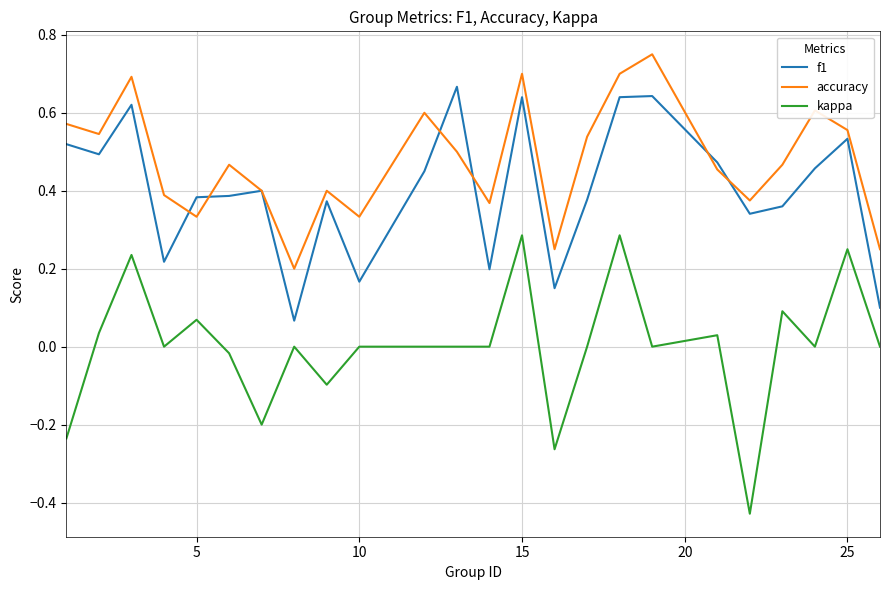

Which series has the largest total across all categories?

accuracy